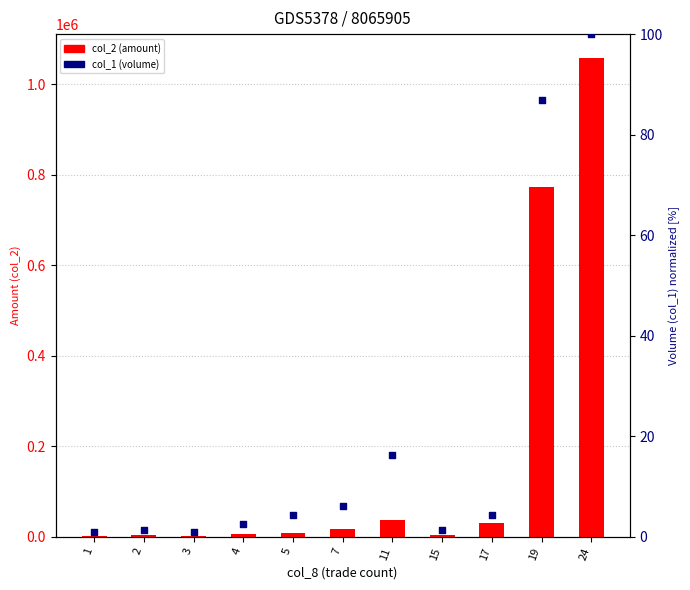

At which category is the sum across all series the highest?

24